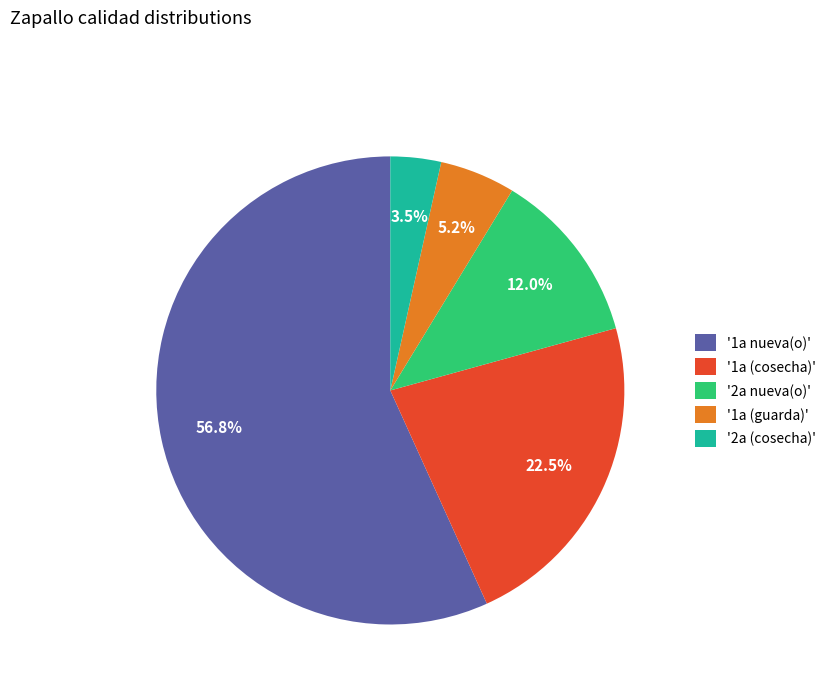

Between '1a nueva(o)' and '2a (cosecha)', which is larger?

'1a nueva(o)'